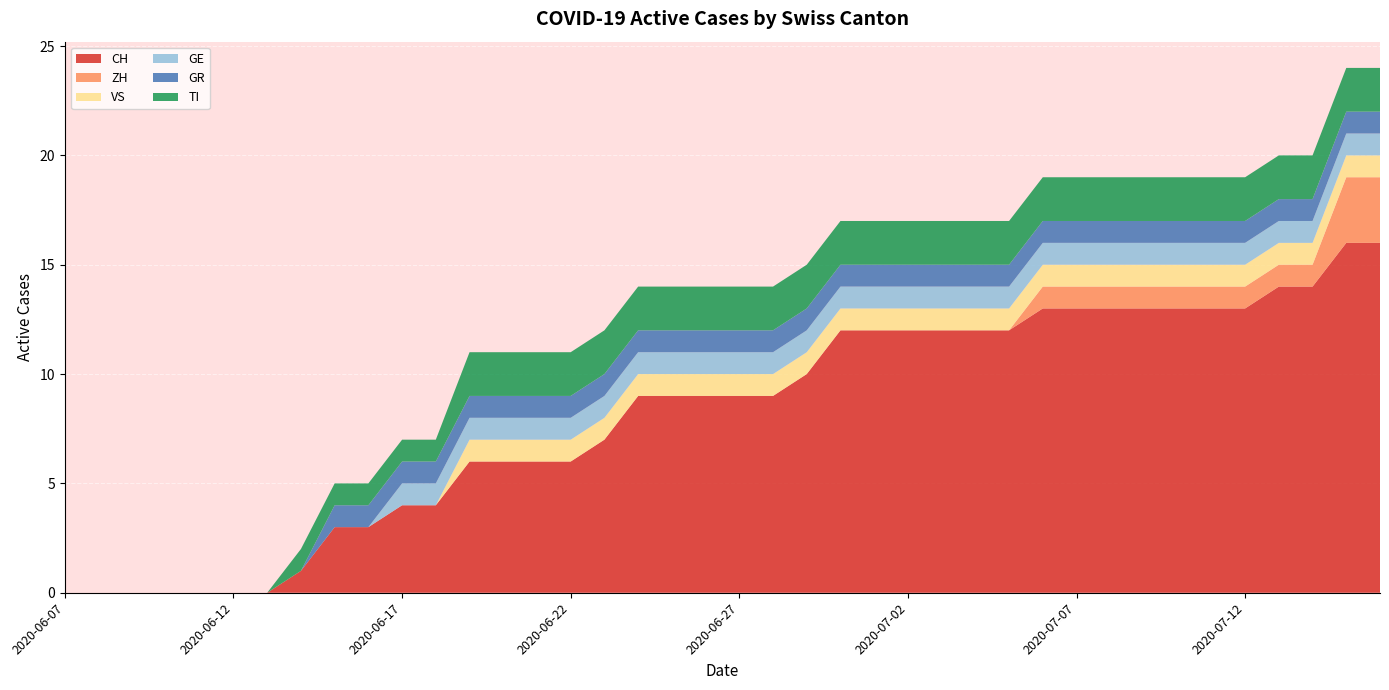

Reading left to right, what are all the values shown in this chart?

CH: 0	0	0	0	0	0	0	1	3	3	4	4	6	6	6	6	7	9	9	9	9	9	10	12	12	12	12	12	12	13	13	13	13	13	13	13	14	14	16	16
ZH: 0	0	0	0	0	0	0	0	0	0	0	0	0	0	0	0	0	0	0	0	0	0	0	0	0	0	0	0	0	1	1	1	1	1	1	1	1	1	3	3
VS: 0	0	0	0	0	0	0	0	0	0	0	0	1	1	1	1	1	1	1	1	1	1	1	1	1	1	1	1	1	1	1	1	1	1	1	1	1	1	1	1
GE: 0	0	0	0	0	0	0	0	0	0	1	1	1	1	1	1	1	1	1	1	1	1	1	1	1	1	1	1	1	1	1	1	1	1	1	1	1	1	1	1
GR: 0	0	0	0	0	0	0	0	1	1	1	1	1	1	1	1	1	1	1	1	1	1	1	1	1	1	1	1	1	1	1	1	1	1	1	1	1	1	1	1
TI: 0	0	0	0	0	0	0	1	1	1	1	1	2	2	2	2	2	2	2	2	2	2	2	2	2	2	2	2	2	2	2	2	2	2	2	2	2	2	2	2